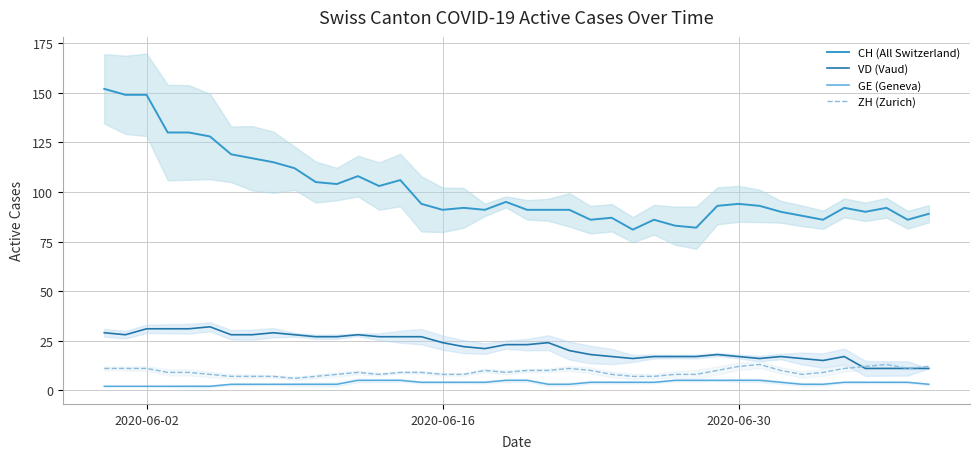

How many lines are shown in the chart?

4